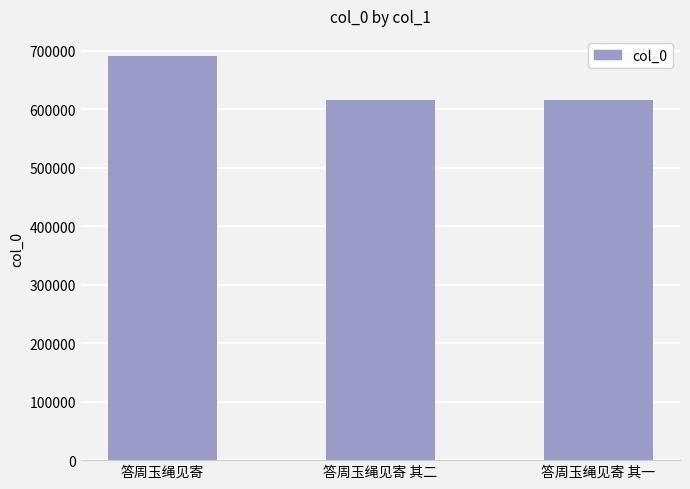

How many distinct data groups are displayed?

1